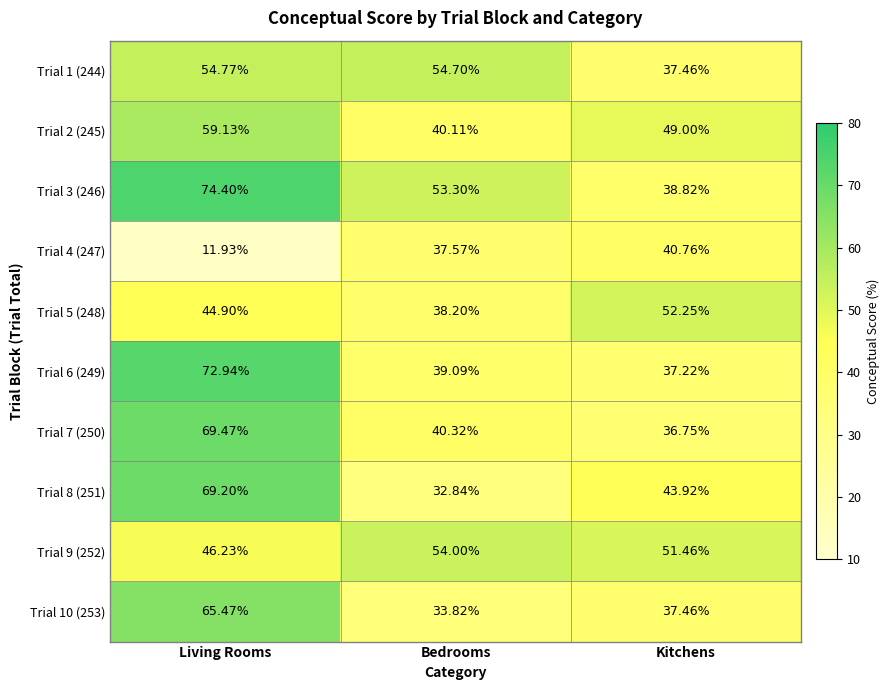

At how many categories does at least one series exceed 66?

1